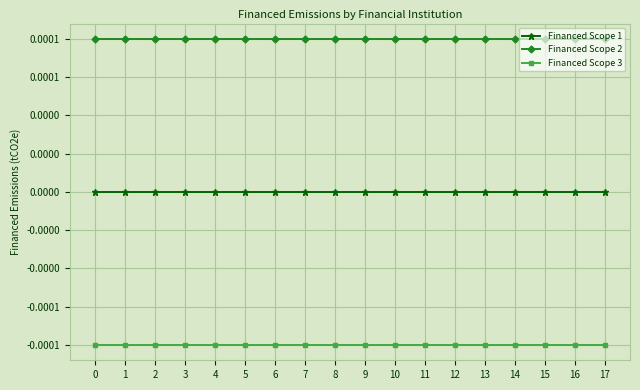

What are all the series names shown in the legend?

Financed Scope 1, Financed Scope 2, Financed Scope 3